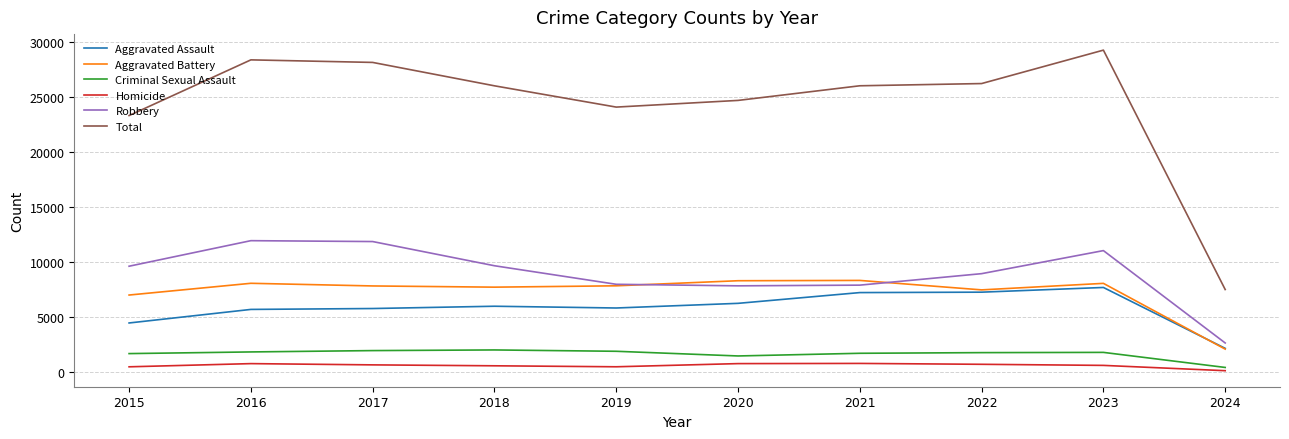

In Criminal Sexual Assault, how many points are lower than both neighbors (excluding endpoints)?

1